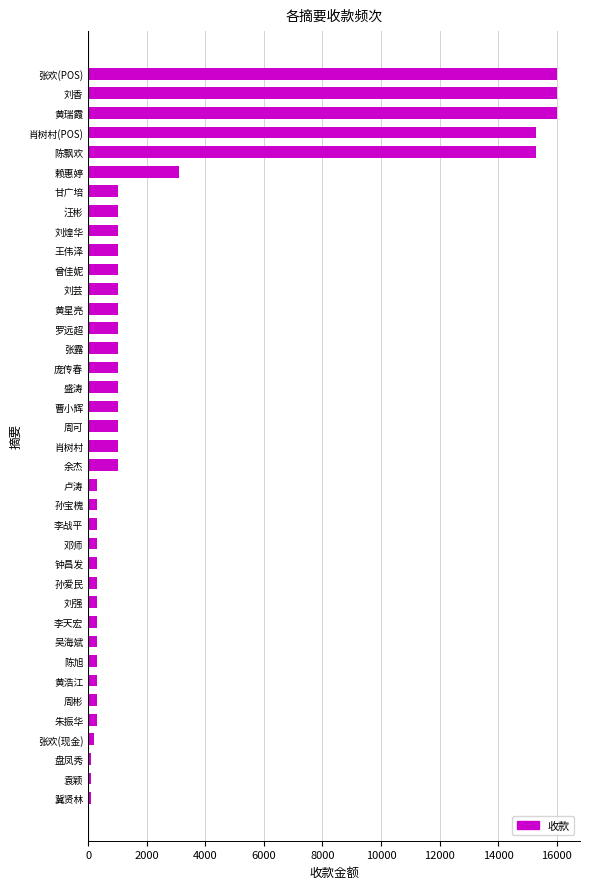

The value at 刘芸 is 1718. True or false?

False